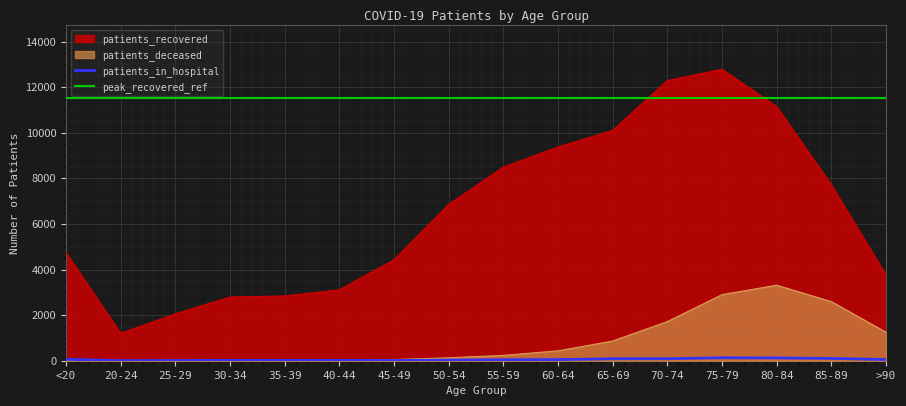

Is the value of patients_recovered at 85-89 greater than the value of patients_in_hospital at 40-44?

Yes